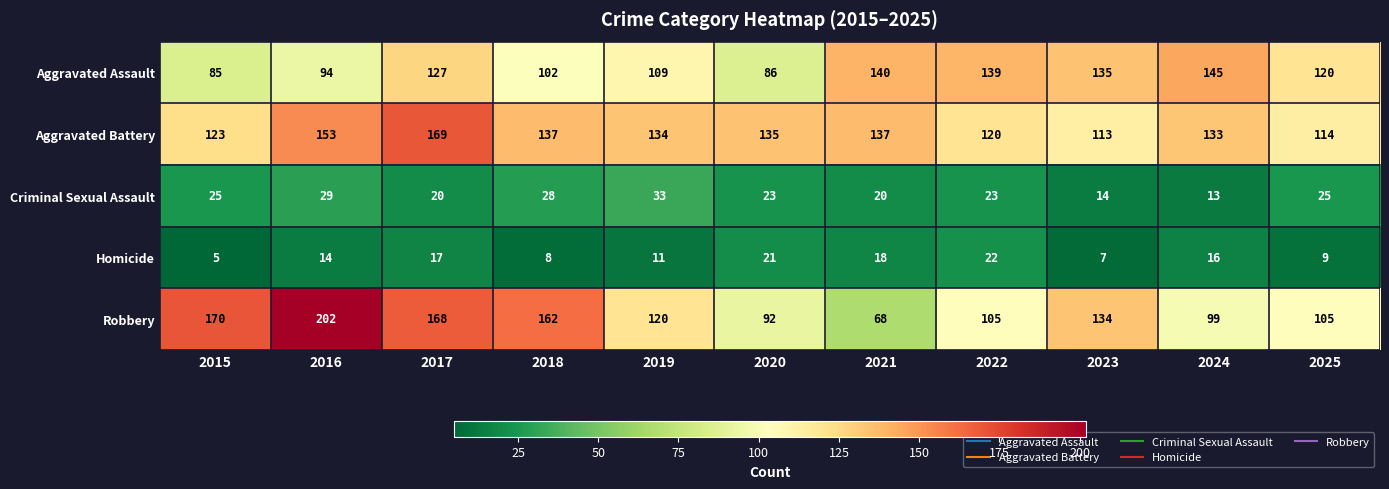

Is it true that Homicide equals 18 at 2019?

False